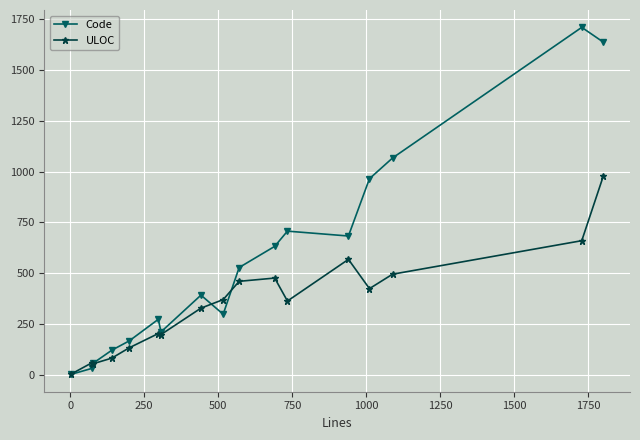

How many lines are shown in the chart?

2